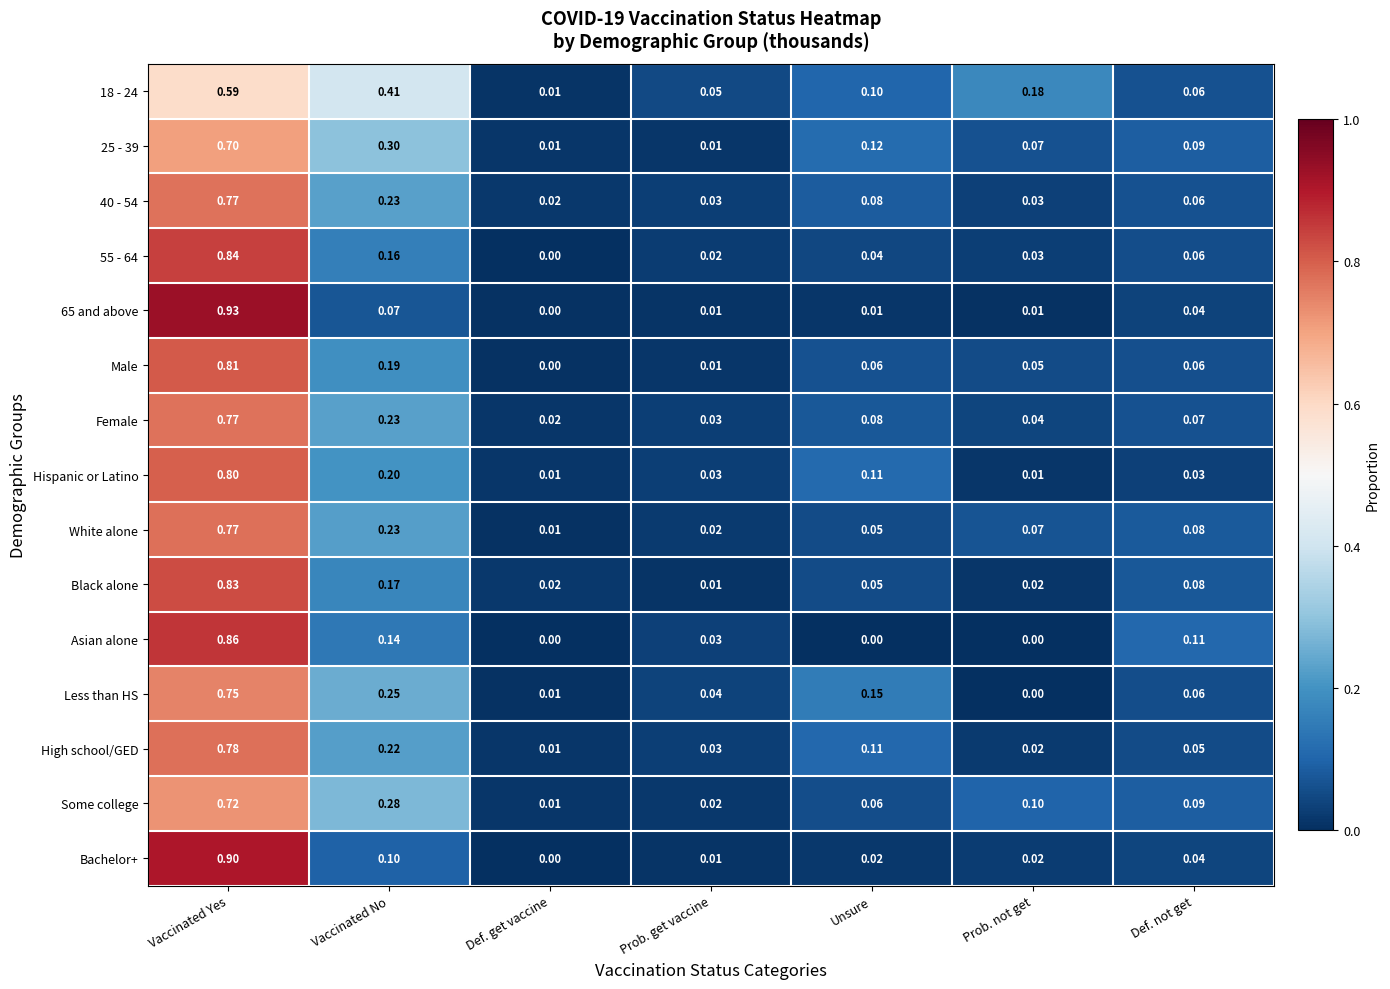

At which category does the chart reach its peak across all series?

Vaccinated Yes